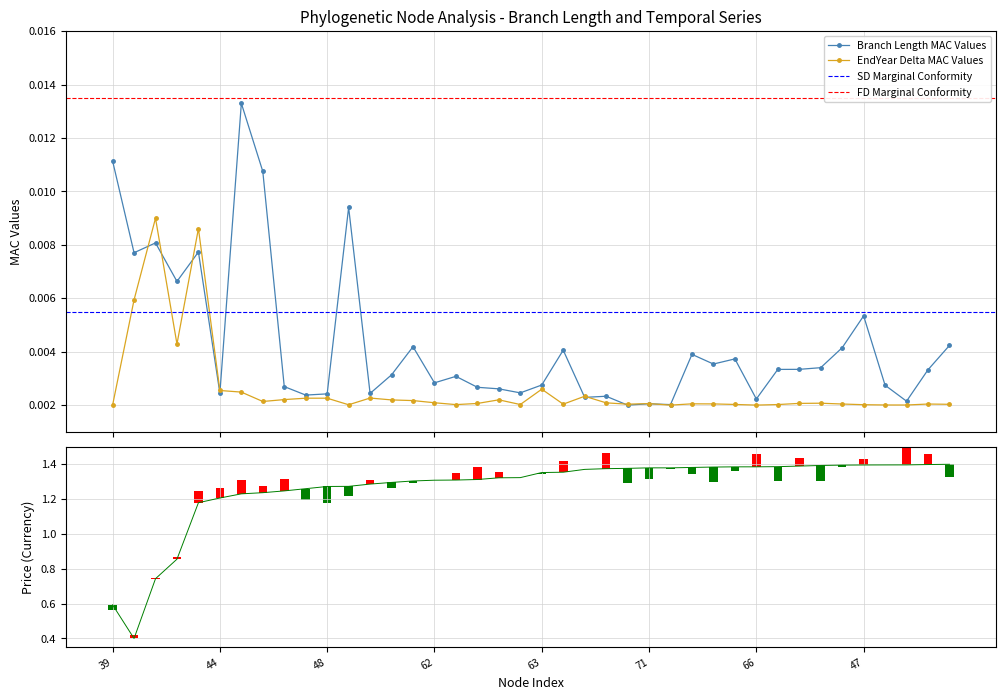

At which category is the sum across all series the highest?

49